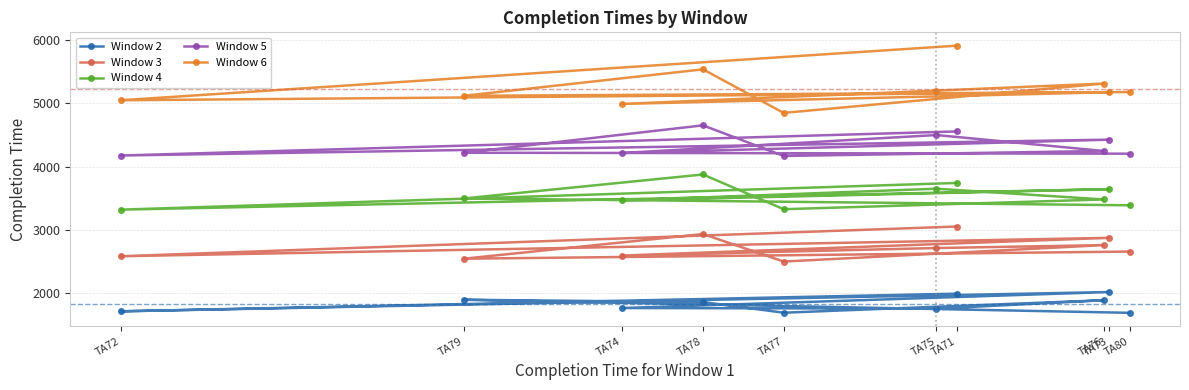

At how many categories does at least one series exceed 2282?

10